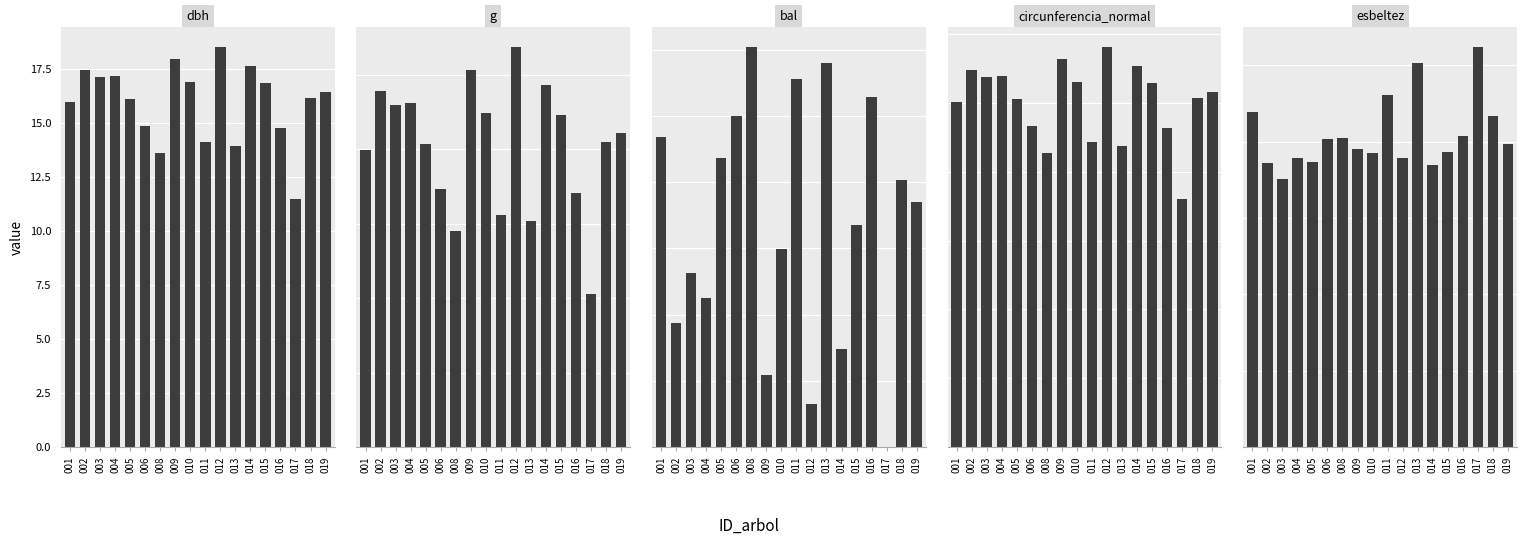

How many categories are shown in the chart?

18